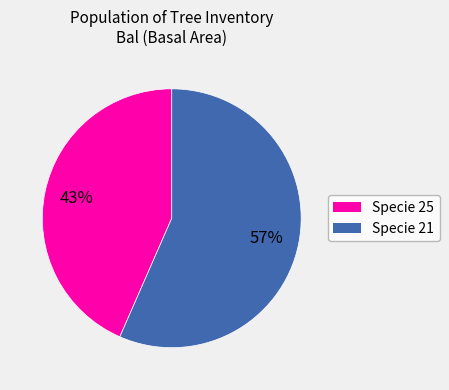

How many segments does this pie chart have?

2